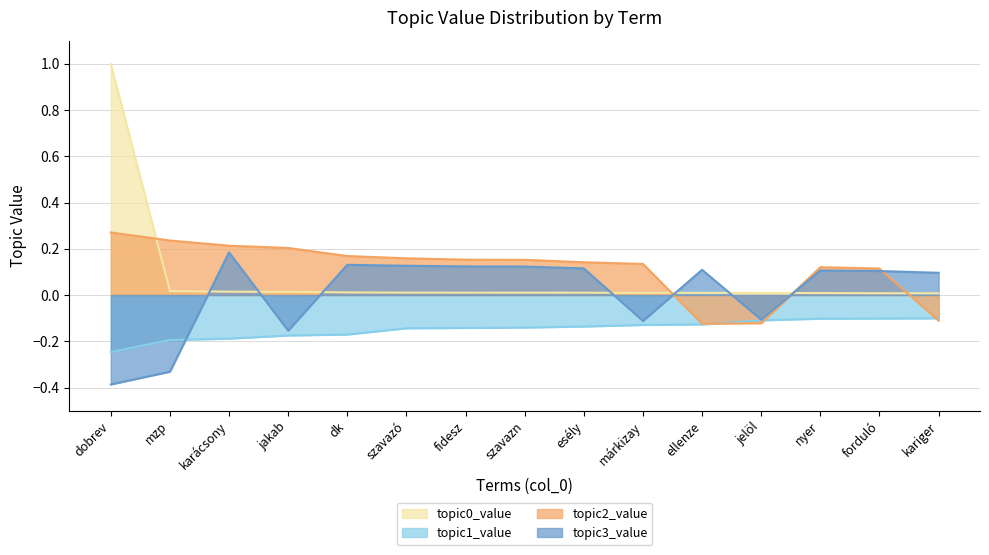

True or false: topic0_value has a value of 0.0 at fidesz.

False